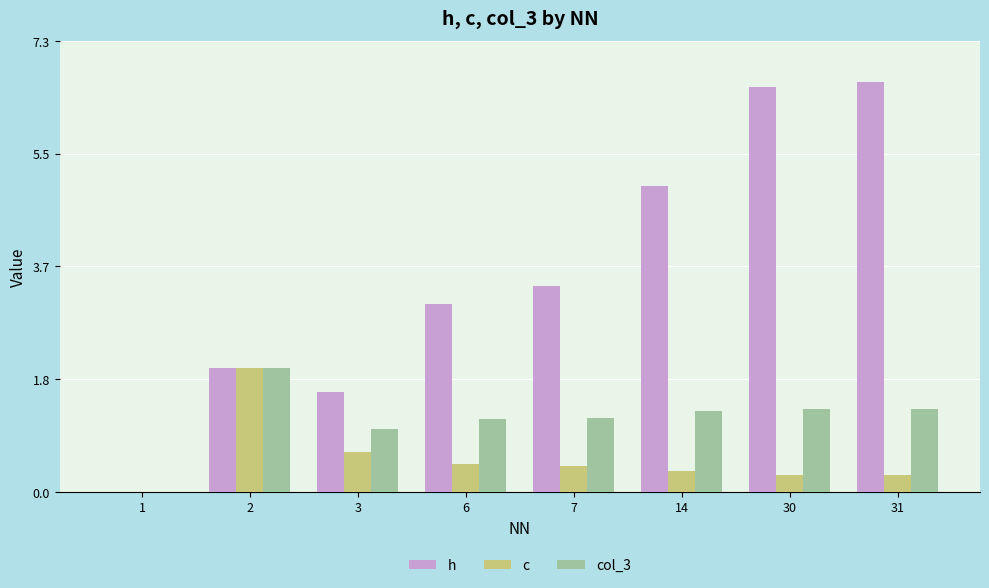

What is the highest value of the h series?

6.6